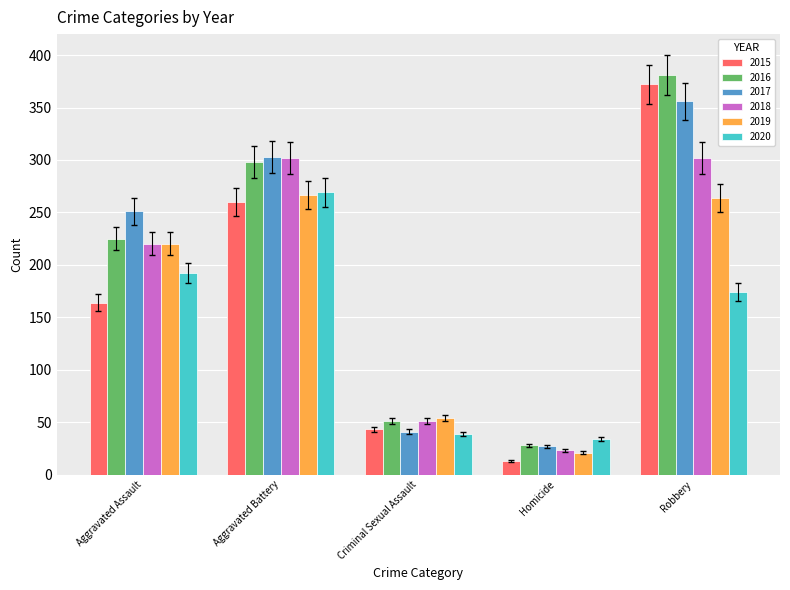

Where is 2020 nearest to the value 151?

Robbery